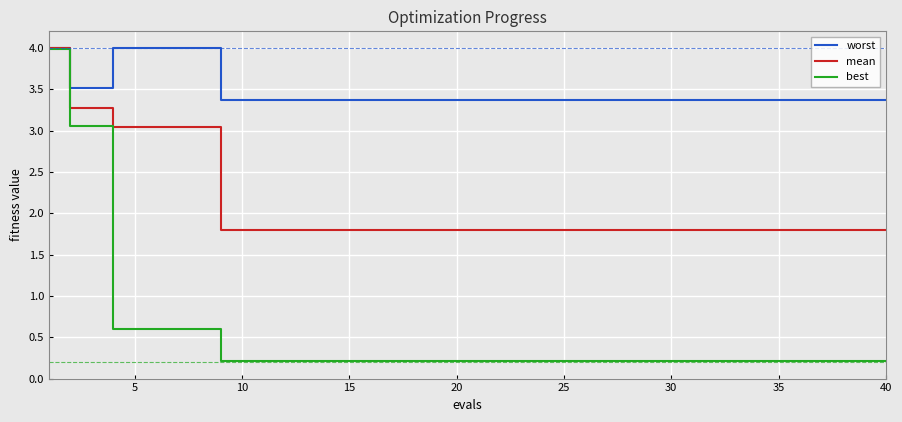

Which series has the largest total across all categories?

worst